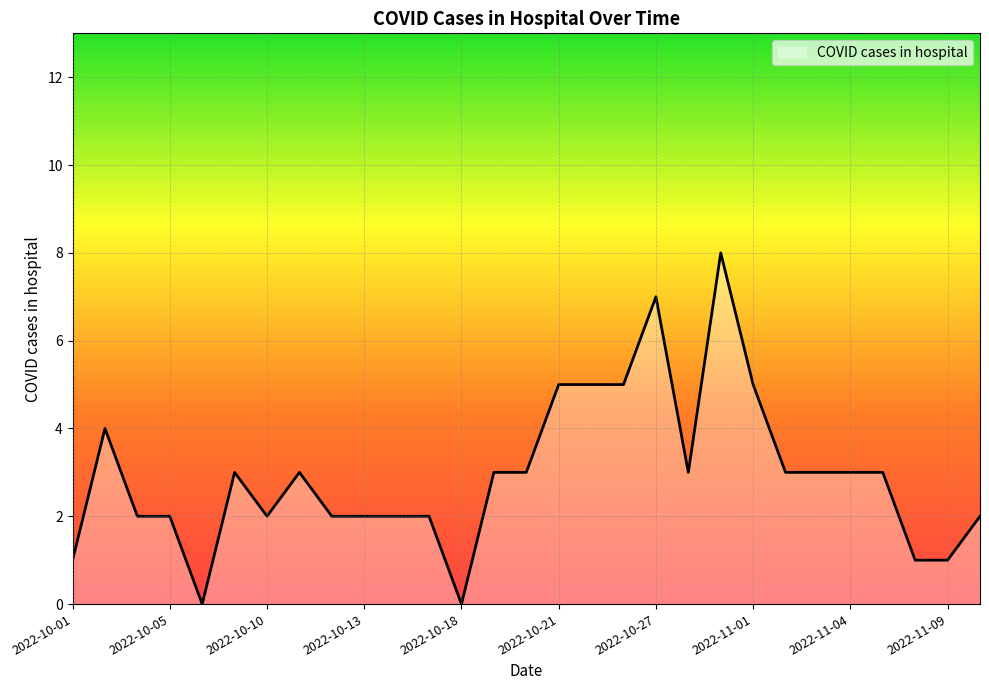

Count the number of data series in this chart.

1